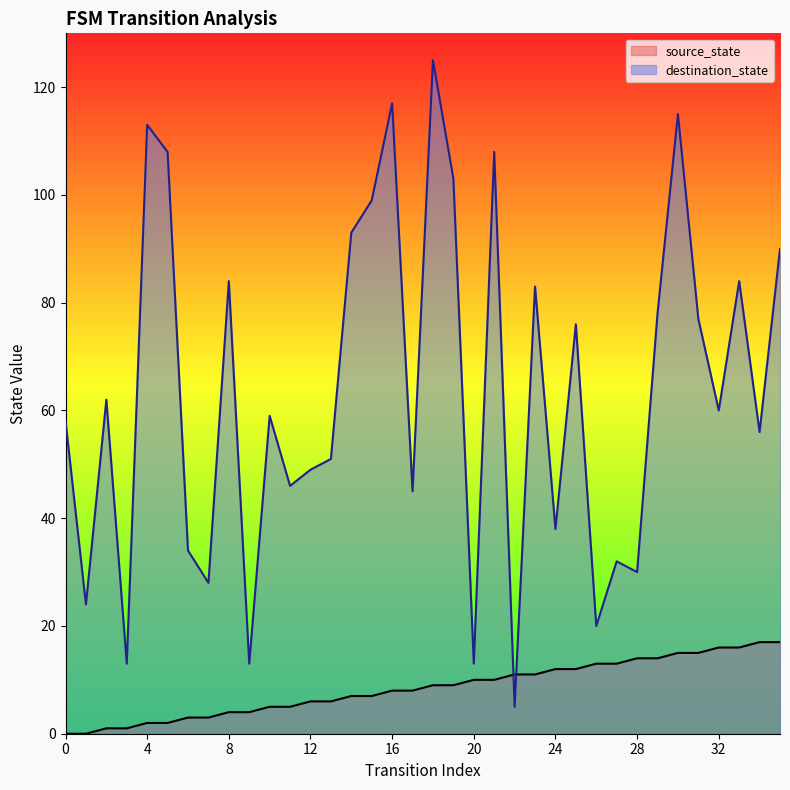

What is the maximum value for source_state?

17